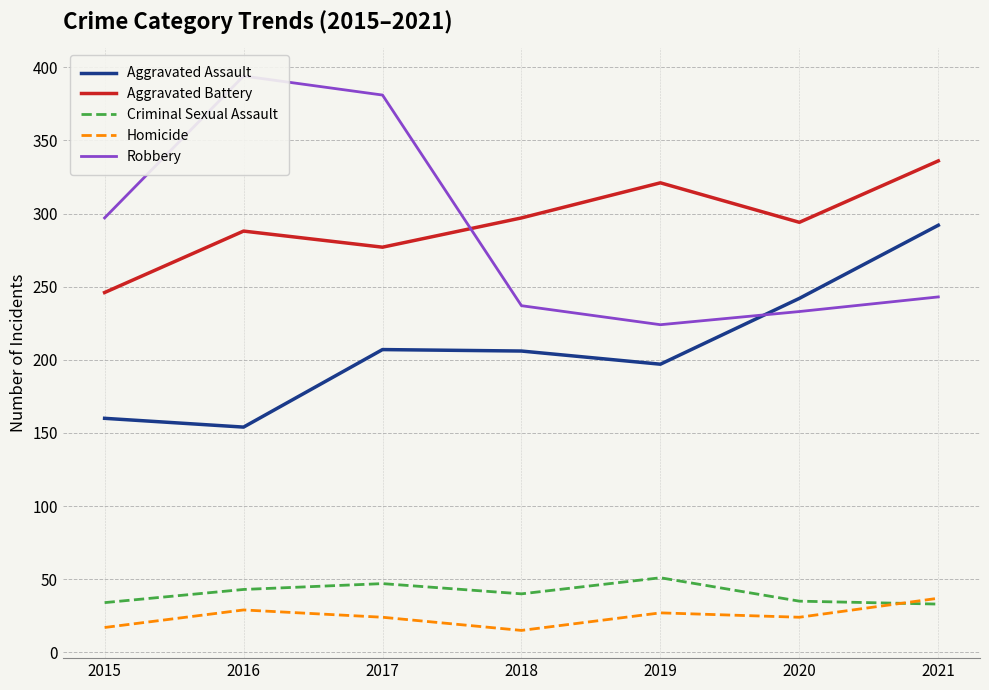

What value does the Criminal Sexual Assault series have at 2020, to the nearest 5?

35